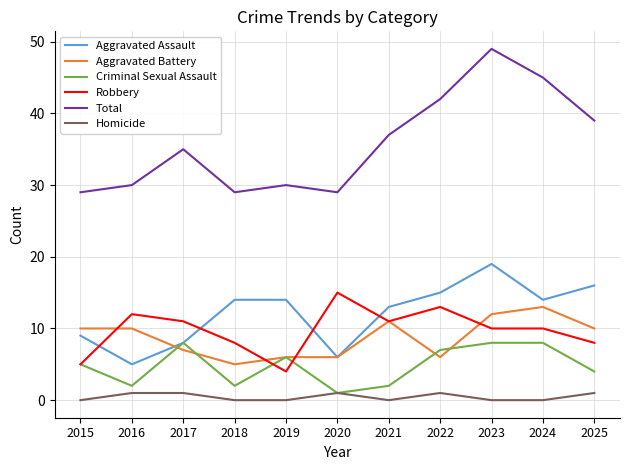

Which series has the widest spread of values?

Total